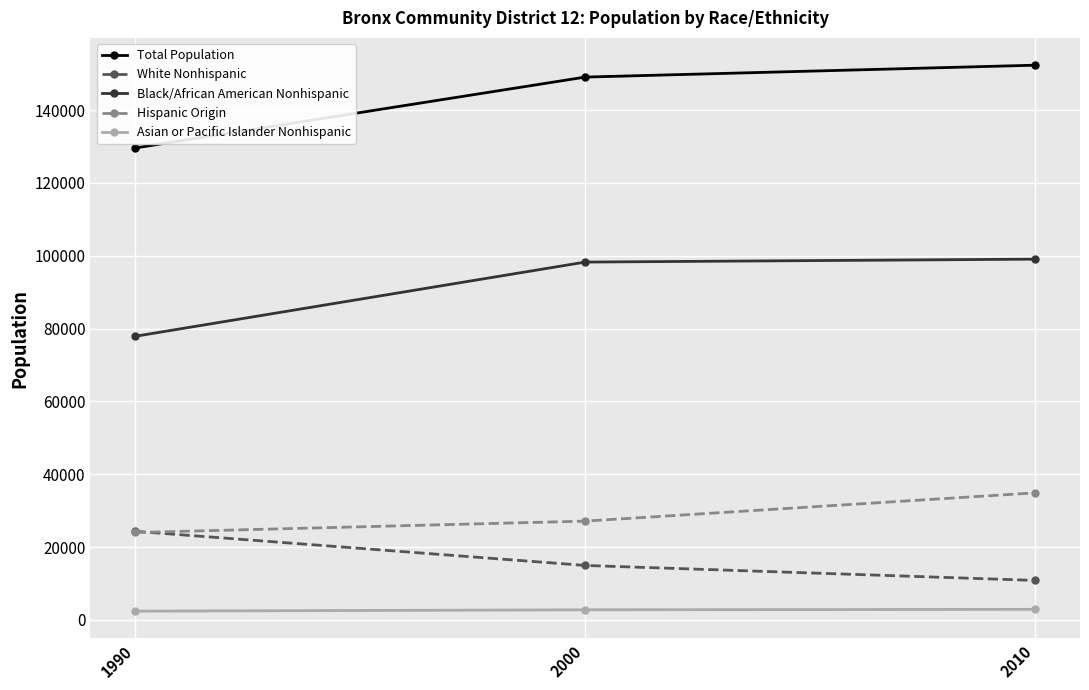

At how many categories does at least one series exceed 118380?

3